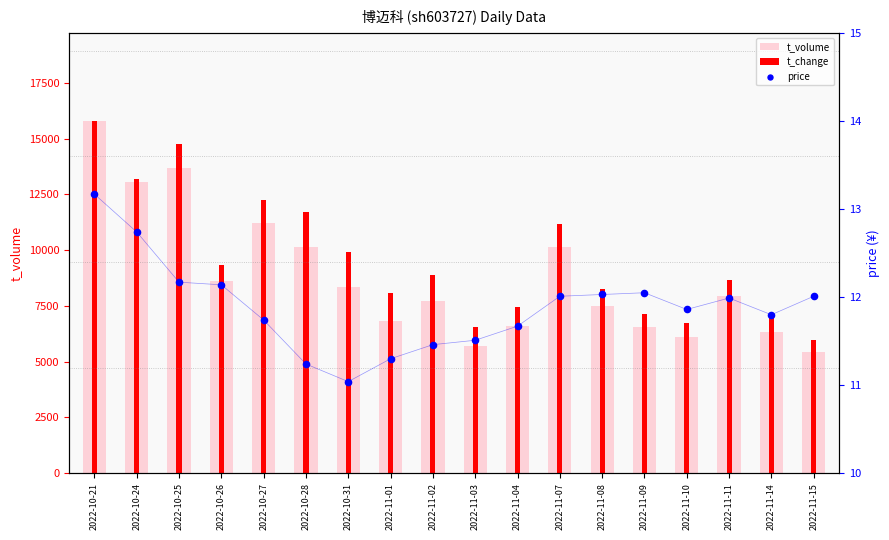

Which series reaches the minimum Y coordinate?

price